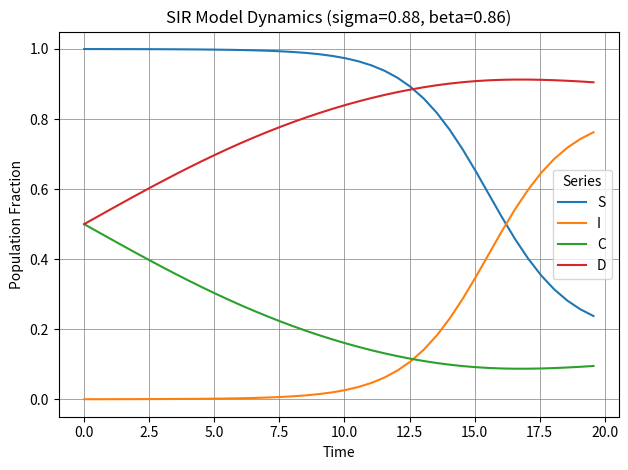

In C, how many points are lower than both neighbors (excluding endpoints)?

1